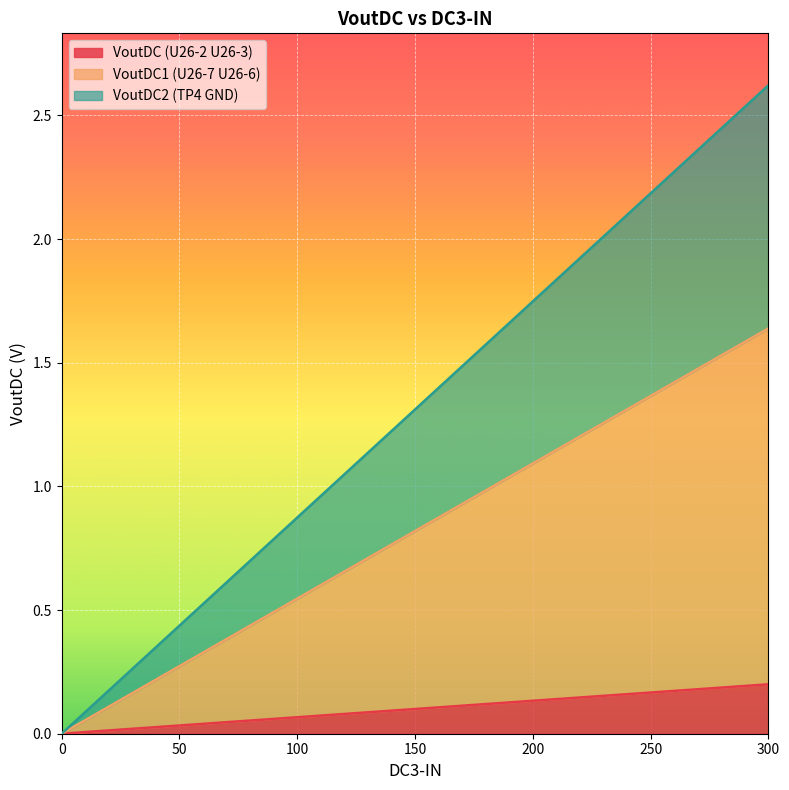

How many lines are shown in the chart?

3